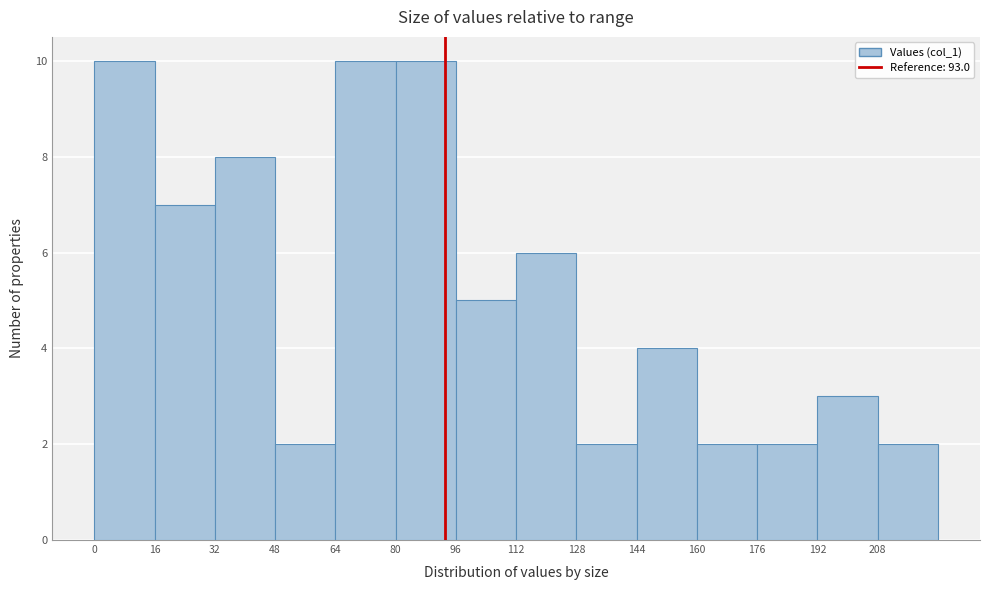

Reading left to right, list every bar in this chart as the range it spans on the x-axis followed by its height. The values are not printed on the chart, so give them approximately, as read against the axis.

0 to 16: 10
16 to 32: 7
32 to 48: 8
48 to 64: 2
64 to 80: 10
80 to 96: 10
96 to 112: 5
112 to 128: 6
128 to 144: 2
144 to 160: 4
160 to 176: 2
176 to 192: 2
192 to 208: 3
208 to 224: 2